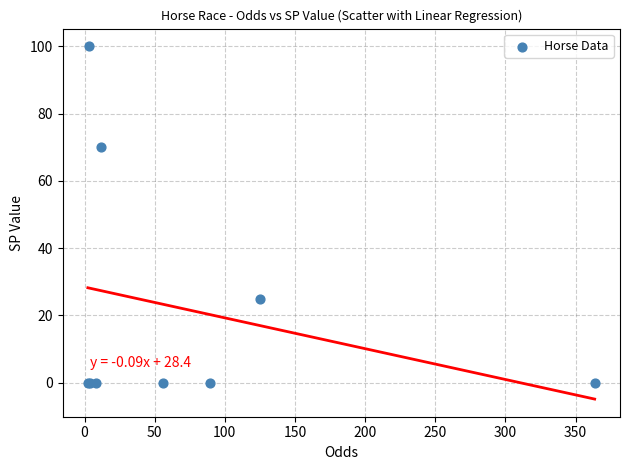

What Y value in the scatter plot is closest to 50?

70